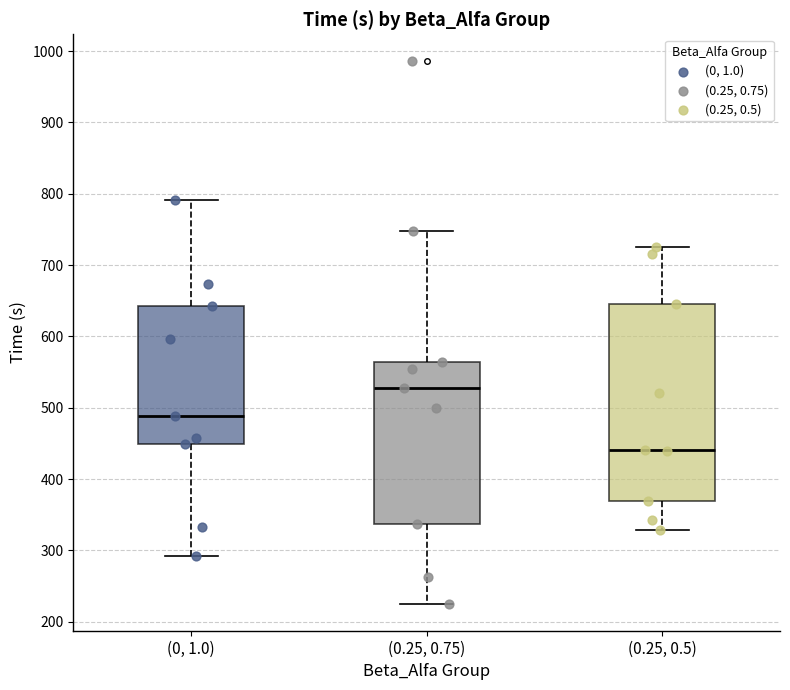

Where does the median line of the box for (0, 1.0) sit on the y-axis? The values are not printed on the chart, so give them approximately, as read against the axis.

490